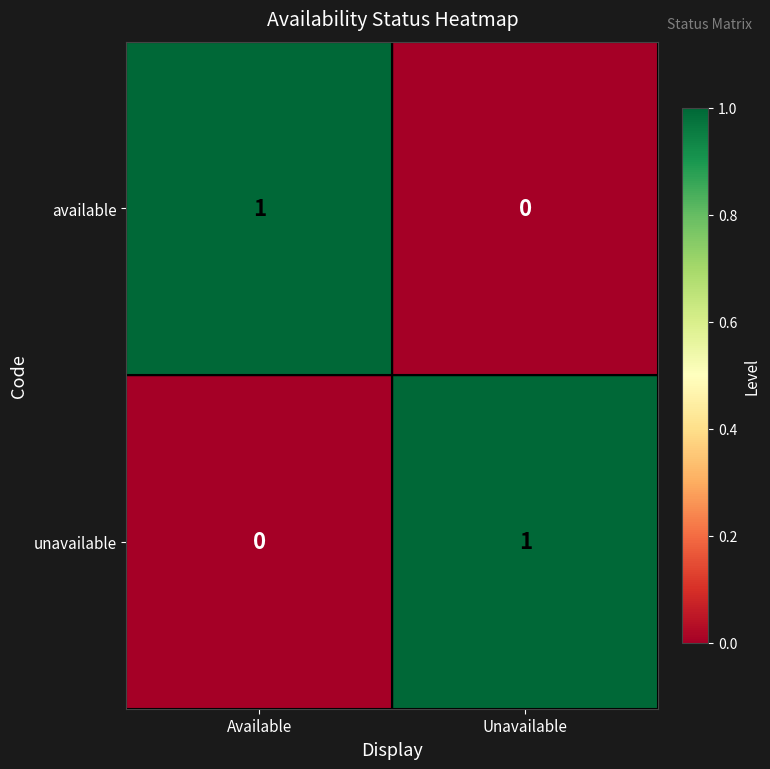

At which label does unavailable reach its peak?

Unavailable